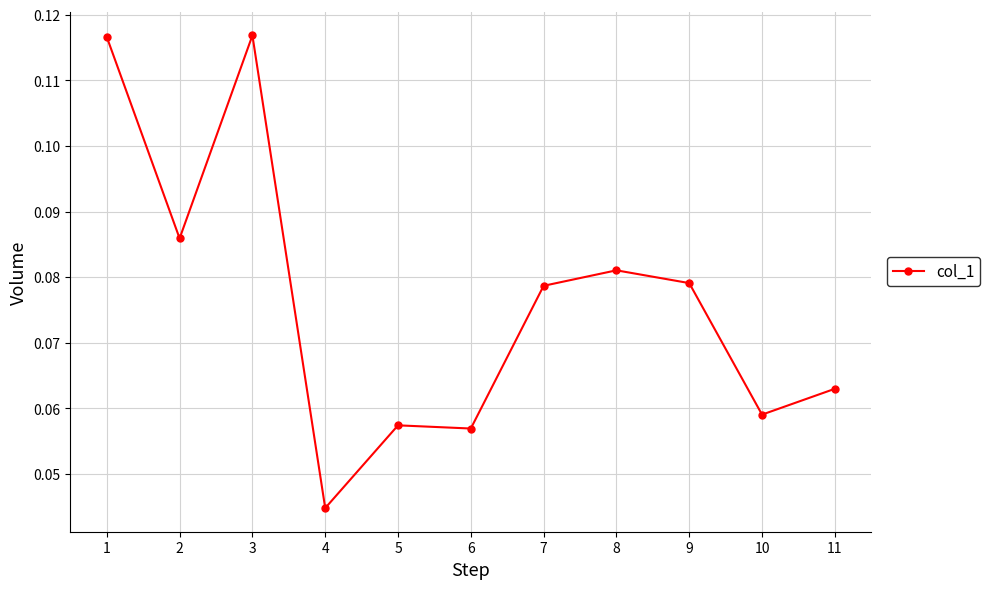

The chart shows a value of 0.0 at 10. True or false?

False